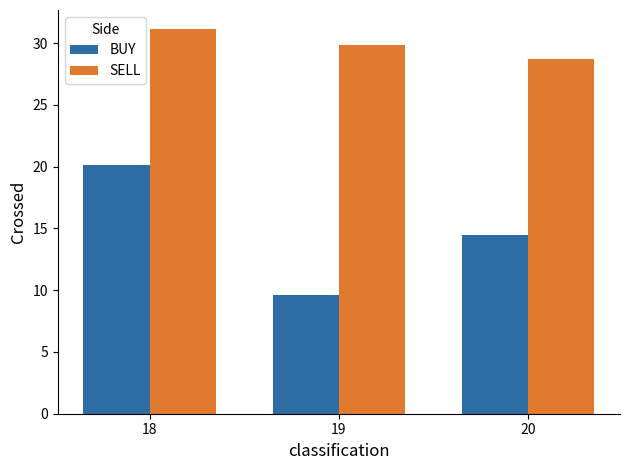

Which series has the largest total across all categories?

SELL